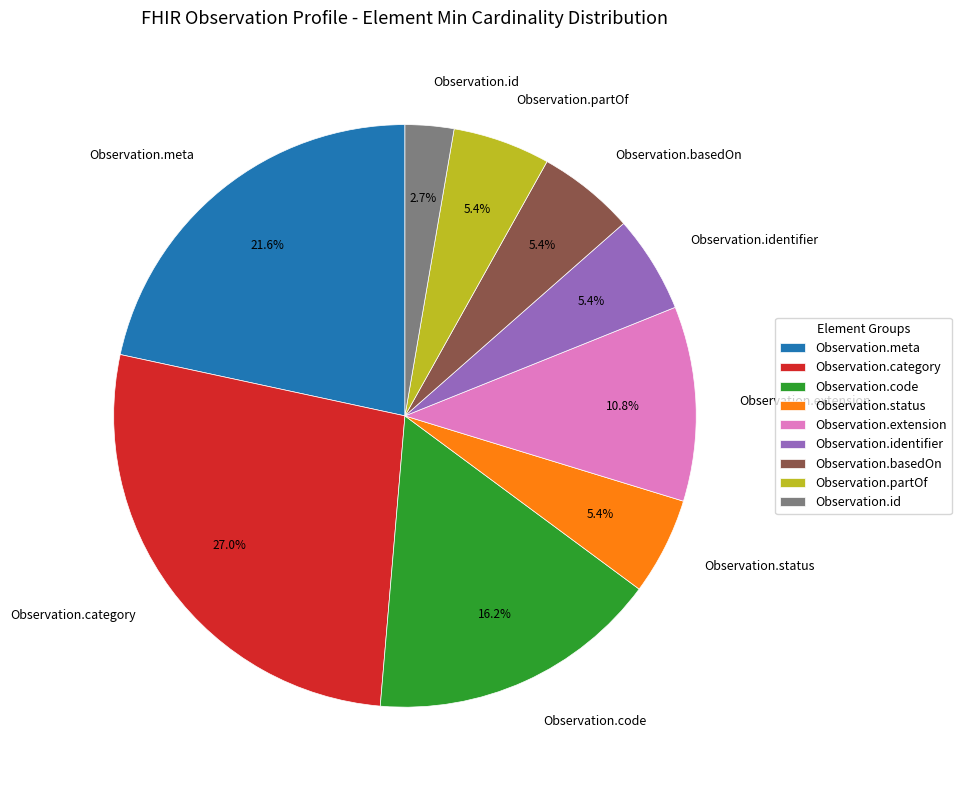

Between Observation.category and Observation.code, which is larger?

Observation.category